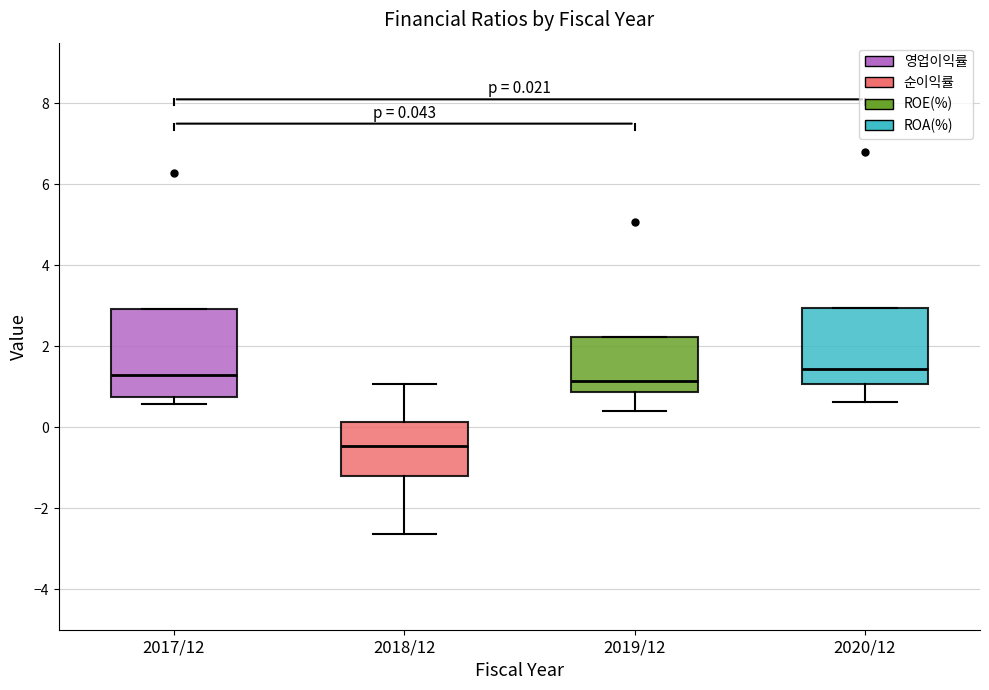

Which box's median line is the lowest?

2018/12